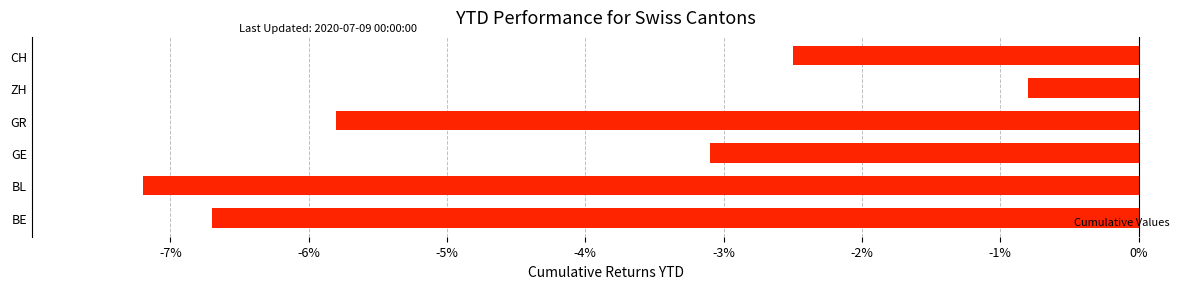

Read the value at CH.

-2.5